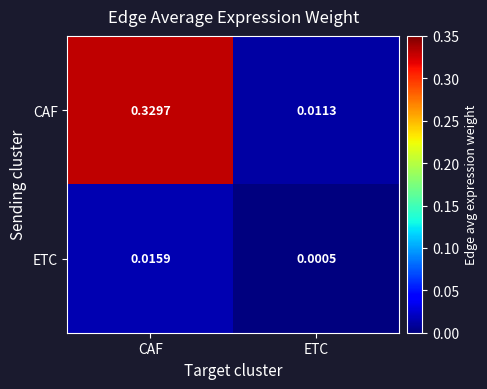

At which category is the sum across all series the highest?

CAF